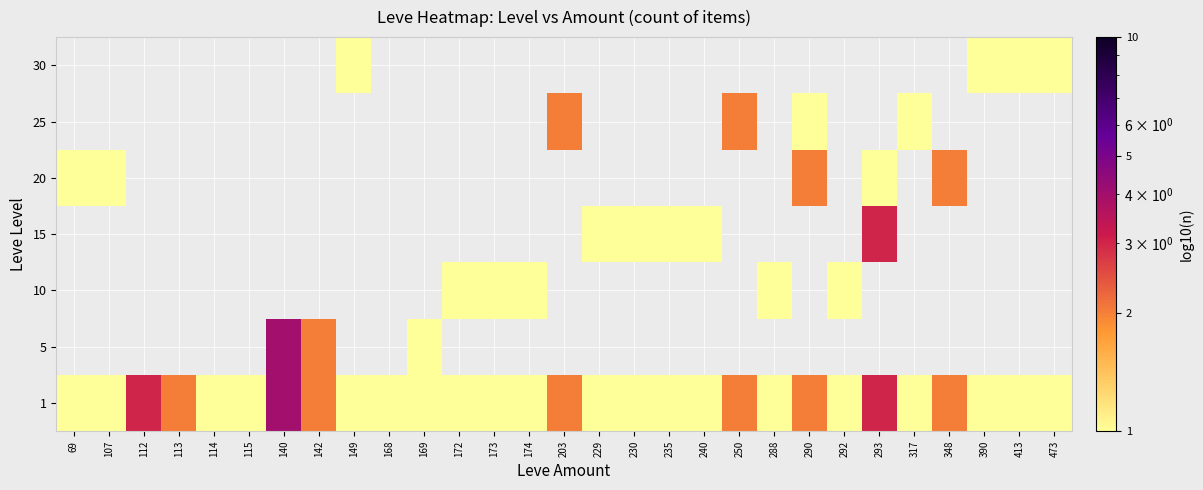

Rank the series by their maximum value, from highest to lowest.

1, 5, 15, 20, 25, 10, 30